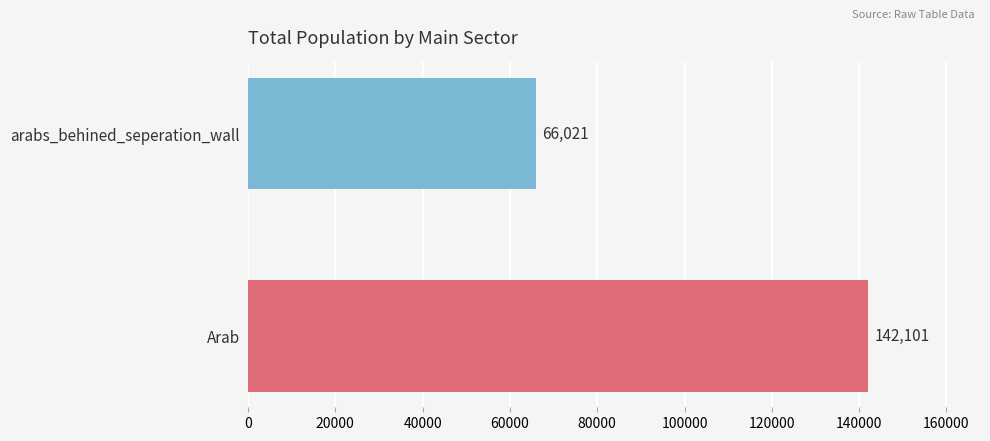

What is the maximum value shown in the chart?

142100.6